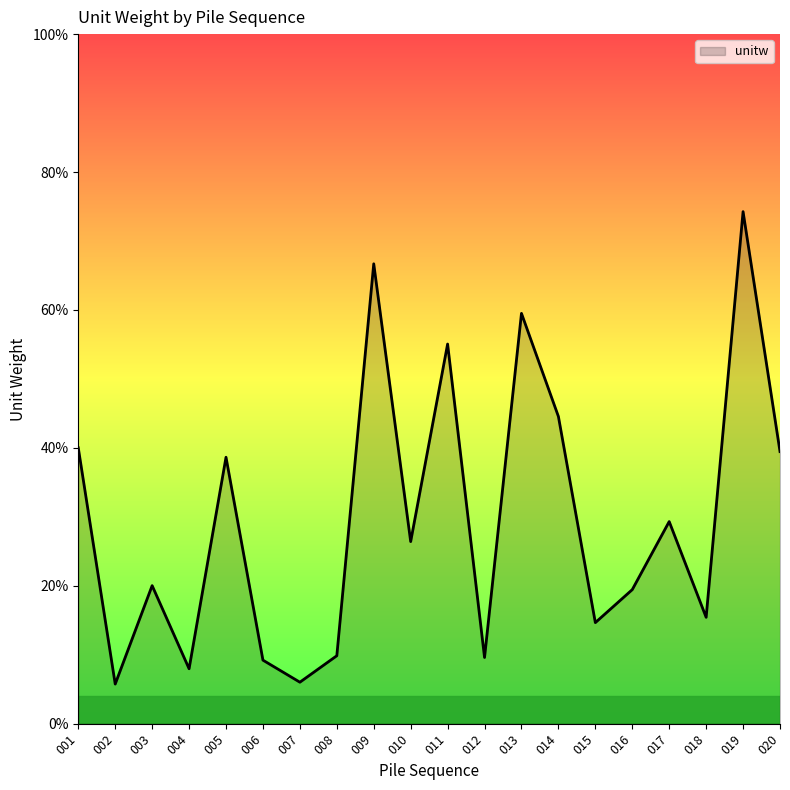

Does the chart display data point markers on the line(s)?

No